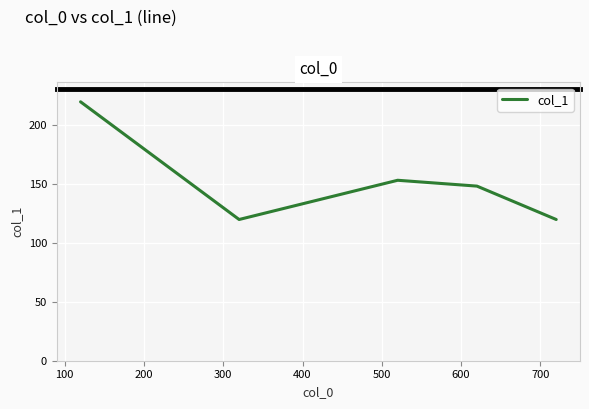

Reading right to left, list all the values displayed in this chart.

120.0	148.4	153.3	120.0	220.0